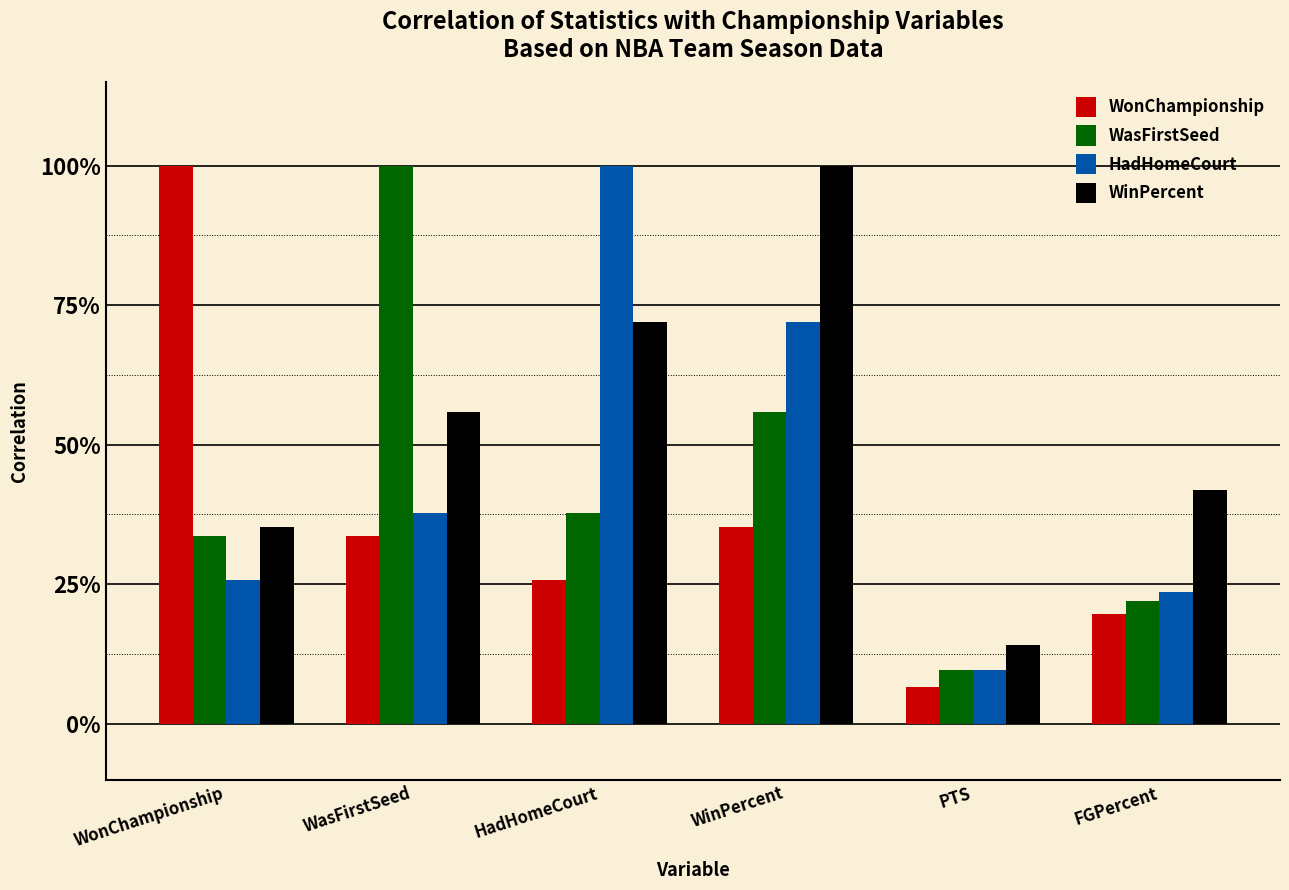

Reading left to right, what are all the values shown in this chart?

WonChampionship: 1.0	0.3	0.3	0.4	0.1	0.2
WasFirstSeed: 0.3	1.0	0.4	0.6	0.1	0.2
HadHomeCourt: 0.3	0.4	1.0	0.7	0.1	0.2
WinPercent: 0.4	0.6	0.7	1.0	0.1	0.4